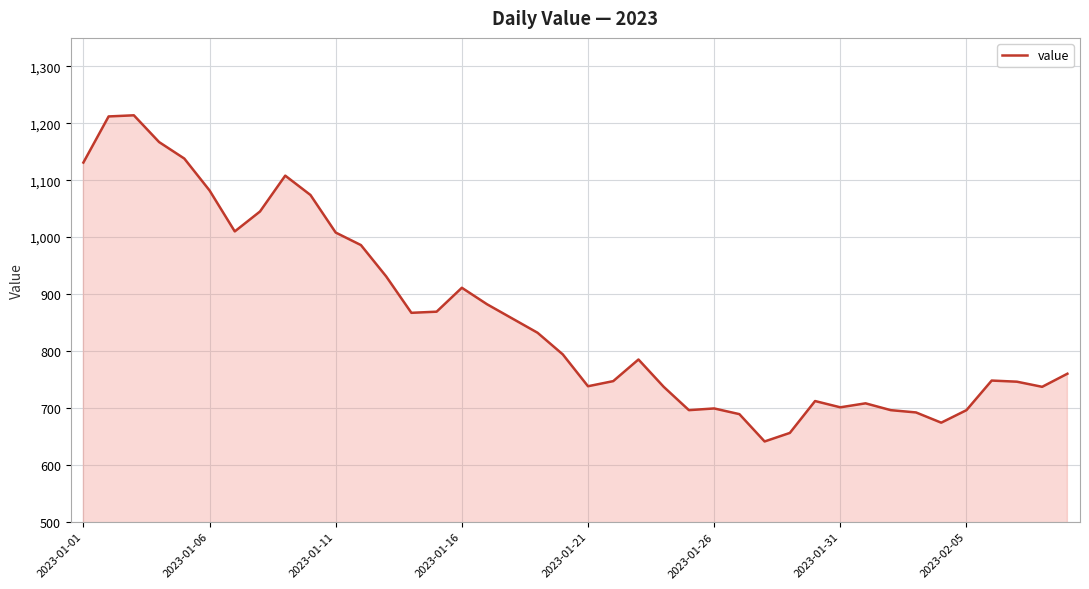

What is the minimum value shown in the chart?

641